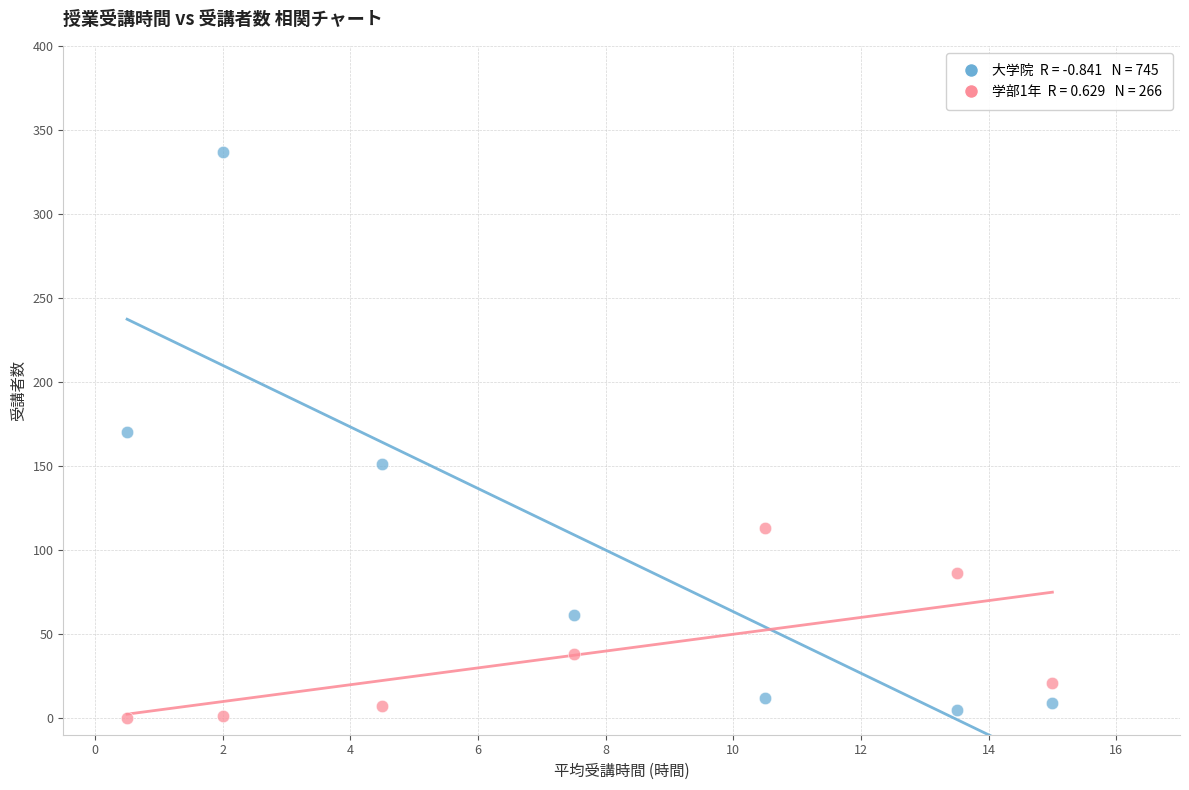

Across all data points, what is the range of Y values (max minus min)?

337